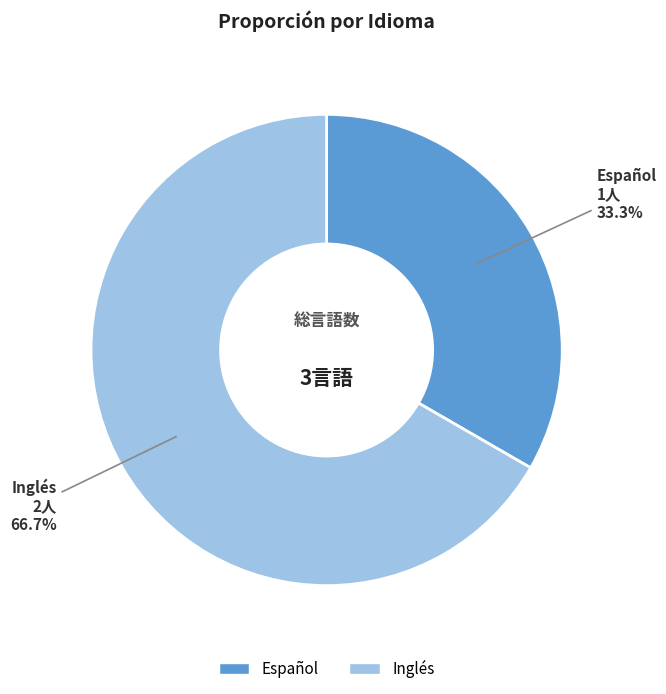

What percentage do Inglés and Español together represent?

100.0%